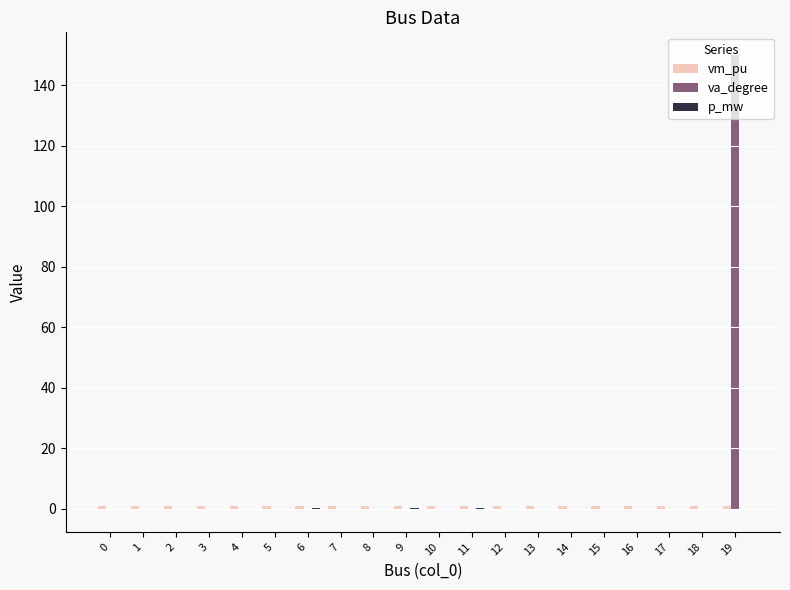

At which label does va_degree reach its peak?

19